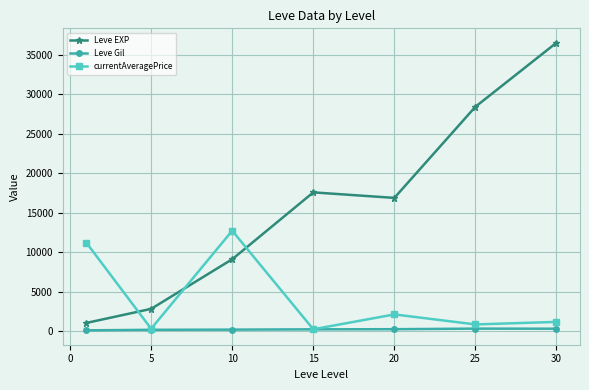

Which series has the largest total across all categories?

Leve EXP